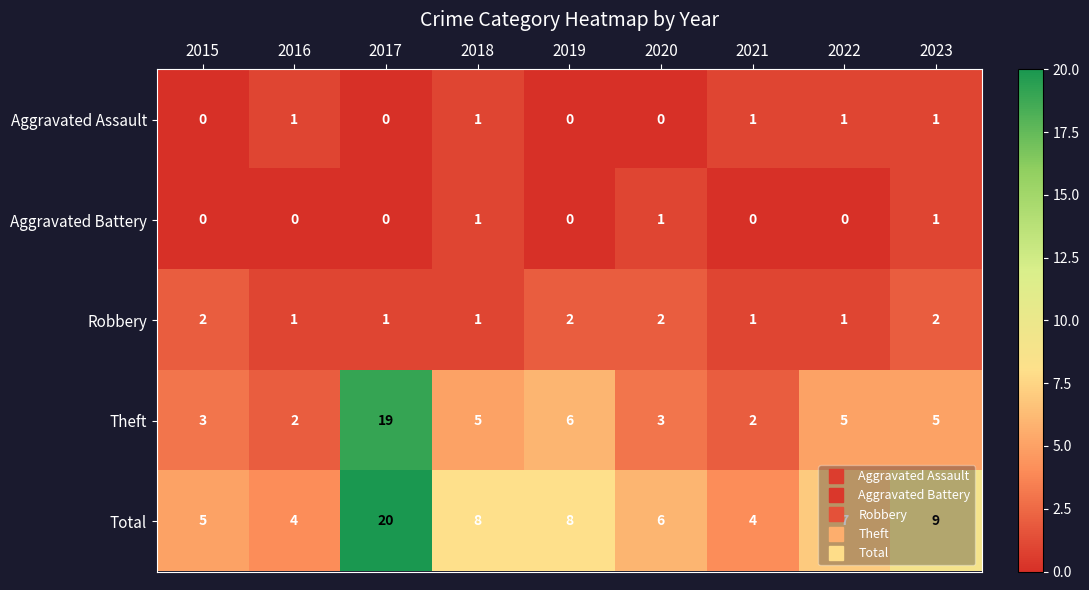

What is the approximate value of Total at 2016?

4